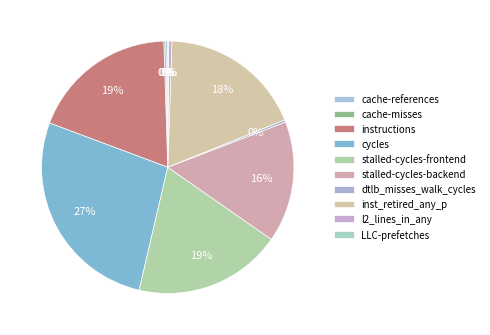

What is the change in value from cache-references to stalled-cycles-frontend?

+44871655730